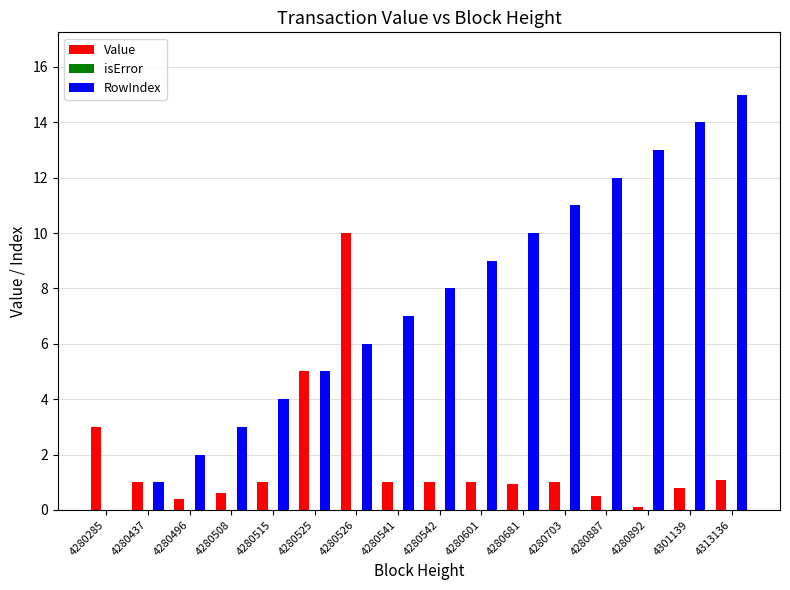

Which series has the largest total across all categories?

RowIndex